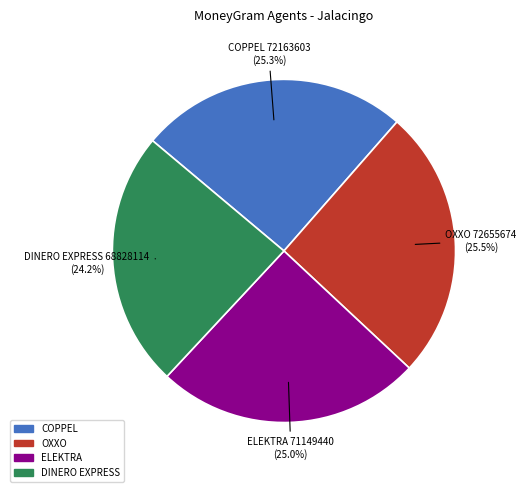

Combined, do DINERO EXPRESS and ELEKTRA account for over 50%?

No